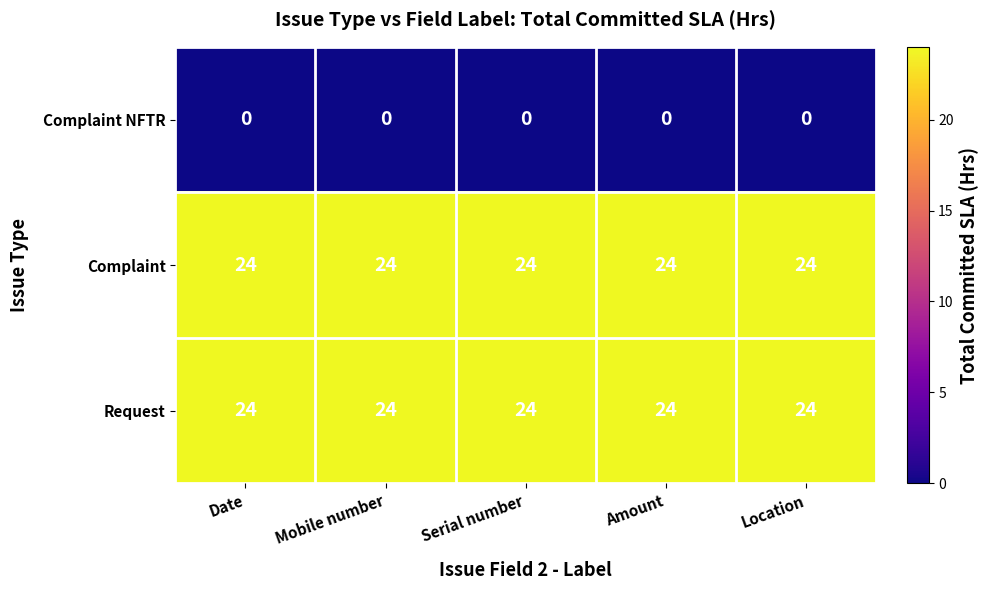

What is the sum of the Request values at Location and Mobile number?

48